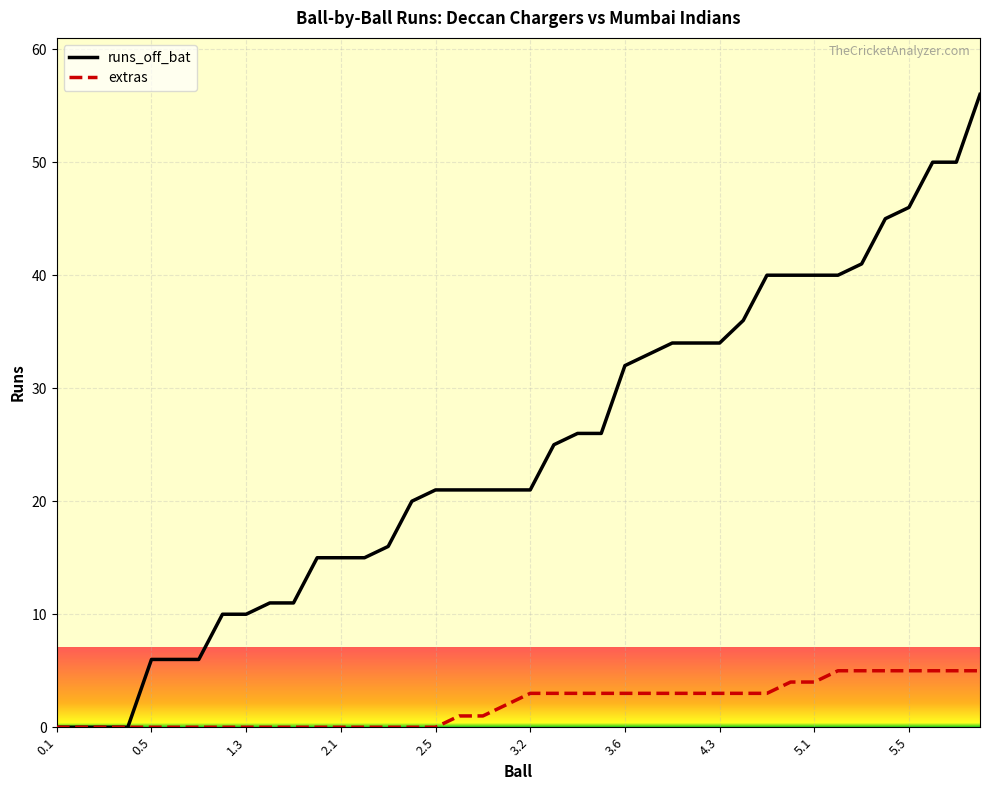

Rank the series by their maximum value, from highest to lowest.

runs_off_bat, extras